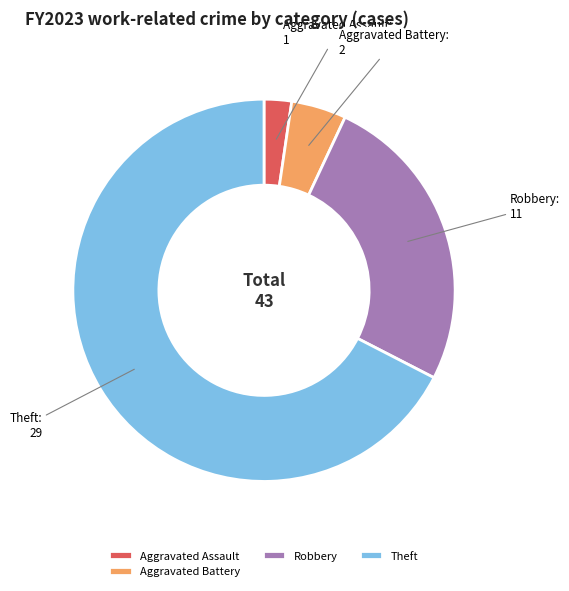

The Aggravated Battery slice represents 11% of the pie. True or false?

False